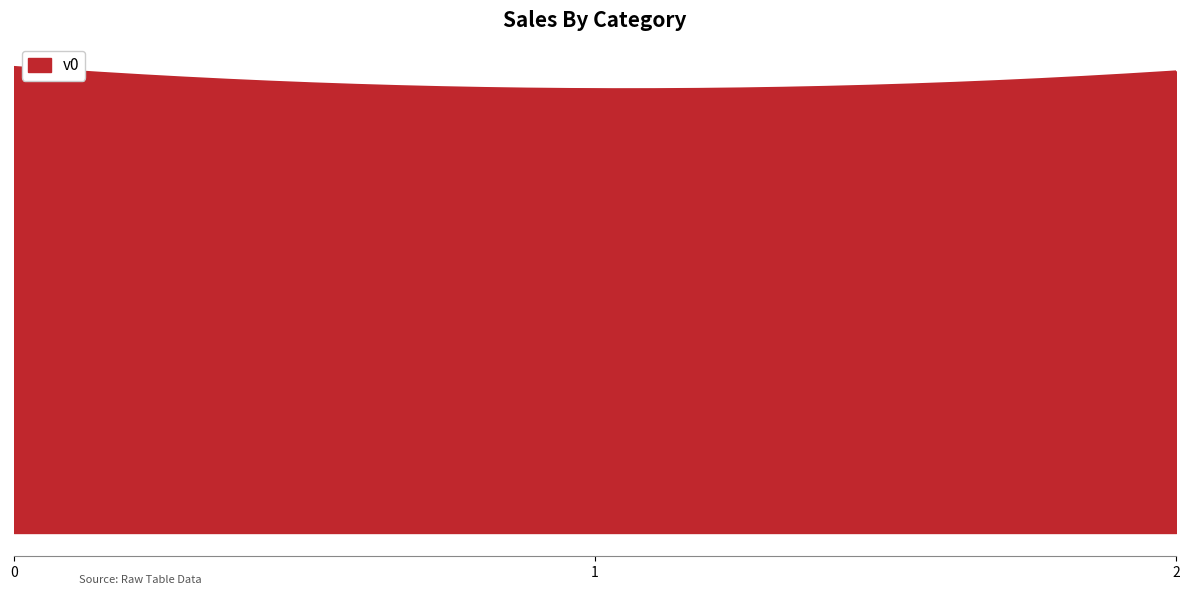

Does the chart display data point markers on the line(s)?

No